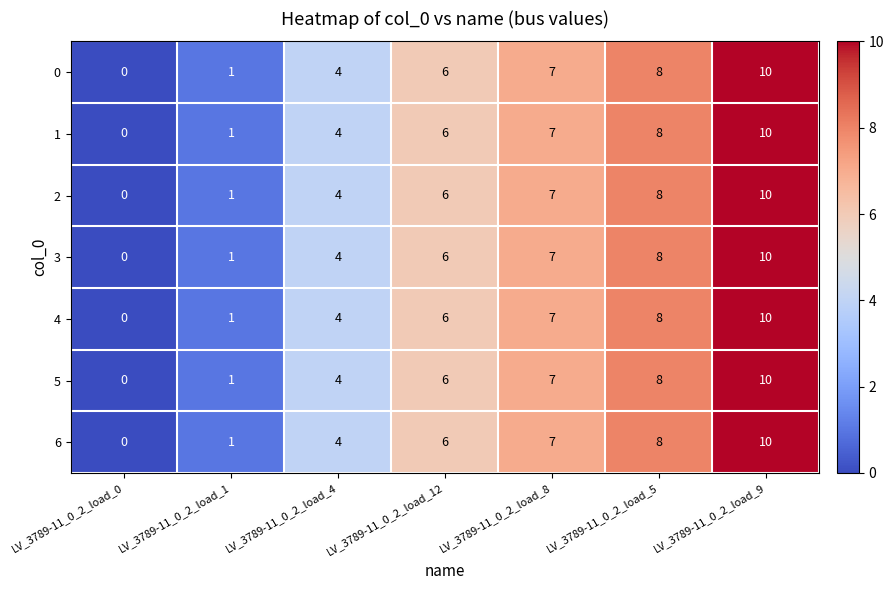

The value of 2 at LV_3789-11_0_2_load_8 is 12. True or false?

False